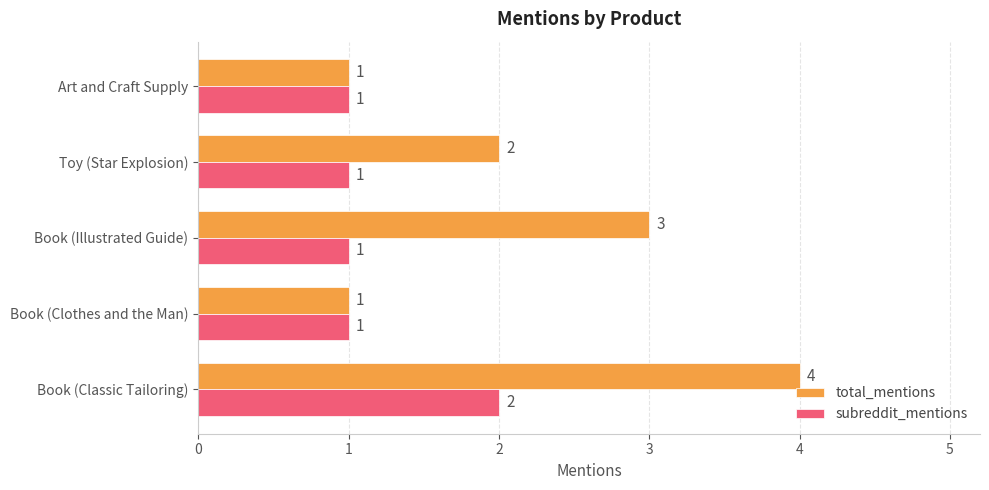

Which series changed the most between Toy (Star Explosion) and Art and Craft Supply?

total_mentions